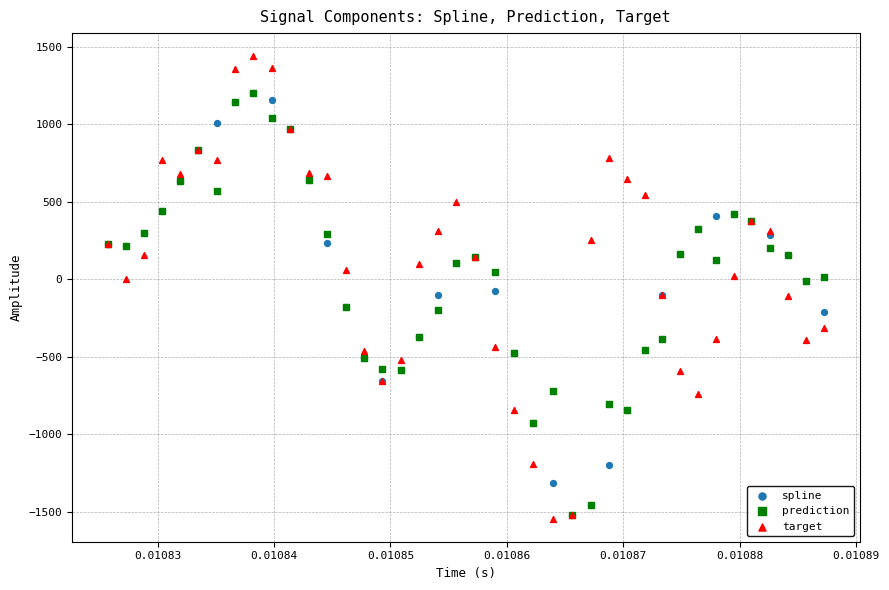

What are all the series names shown in the legend?

spline, prediction, target